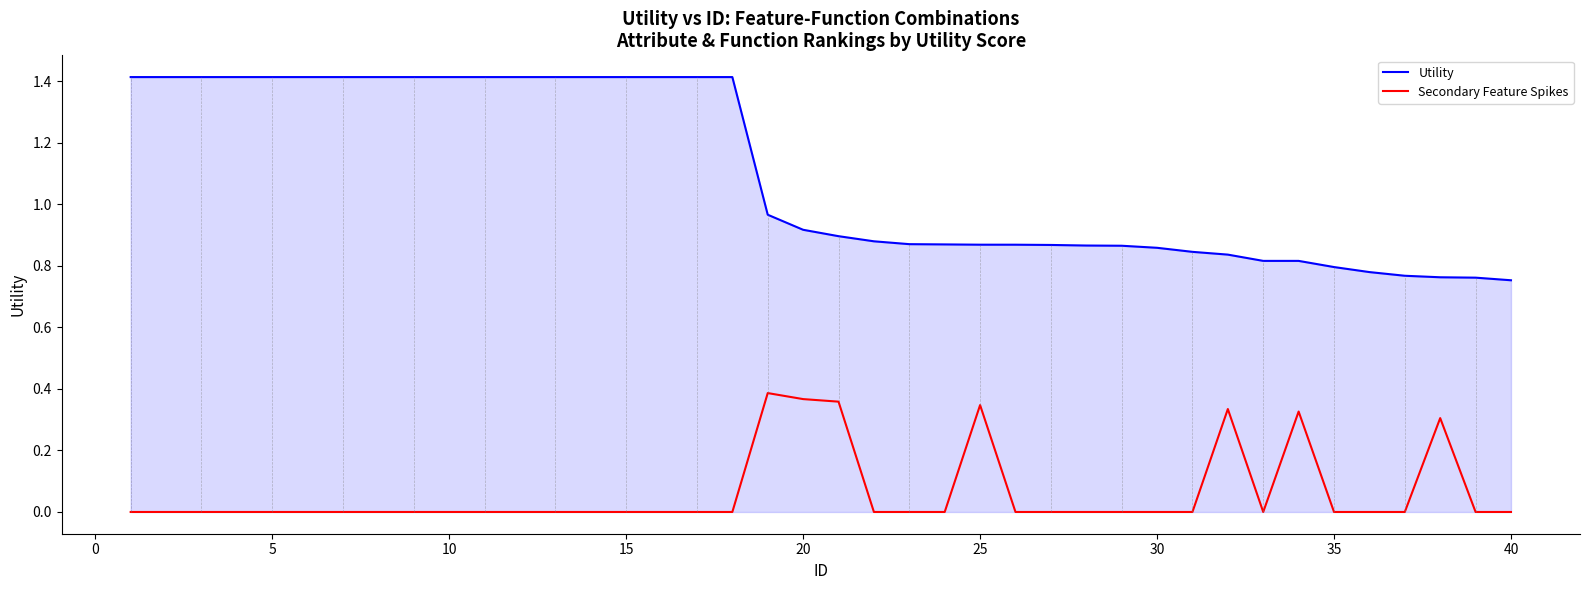

Rank the series by their average value, from highest to lowest.

Utility, Secondary Feature Spikes